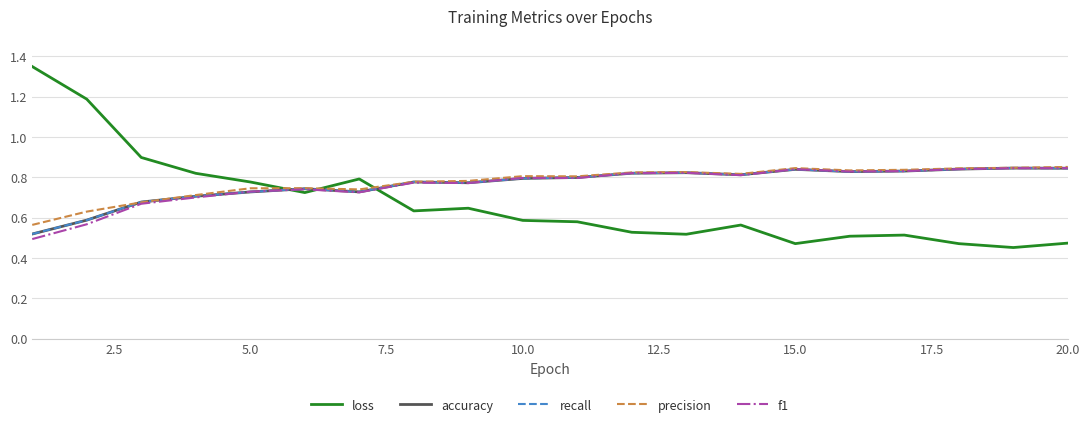

What is the lowest value of the accuracy series?

0.5